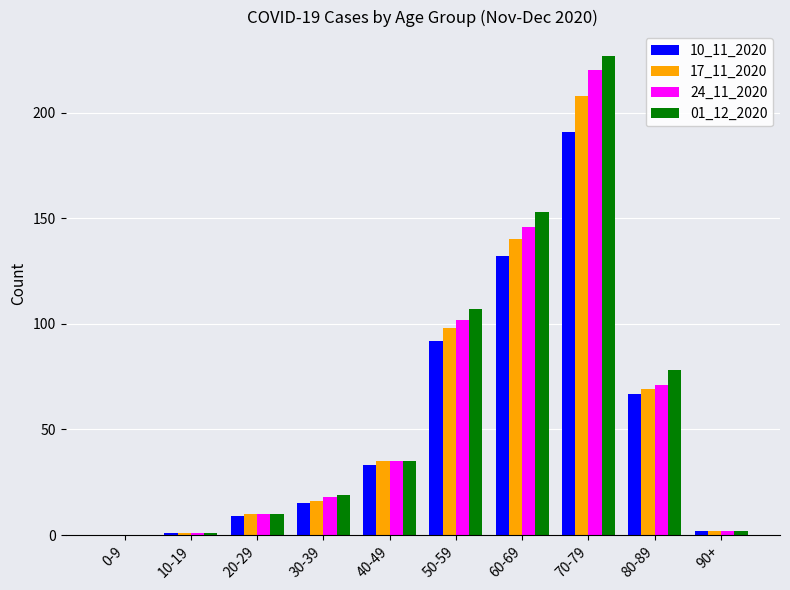

Reading left to right, transcribe all the data shown in this chart.

10_11_2020: 0-9=0	10-19=1	20-29=9	30-39=15	40-49=33	50-59=92	60-69=132	70-79=191	80-89=67	90+=2
17_11_2020: 0-9=0	10-19=1	20-29=10	30-39=16	40-49=35	50-59=98	60-69=140	70-79=208	80-89=69	90+=2
24_11_2020: 0-9=0	10-19=1	20-29=10	30-39=18	40-49=35	50-59=102	60-69=146	70-79=220	80-89=71	90+=2
01_12_2020: 0-9=0	10-19=1	20-29=10	30-39=19	40-49=35	50-59=107	60-69=153	70-79=227	80-89=78	90+=2